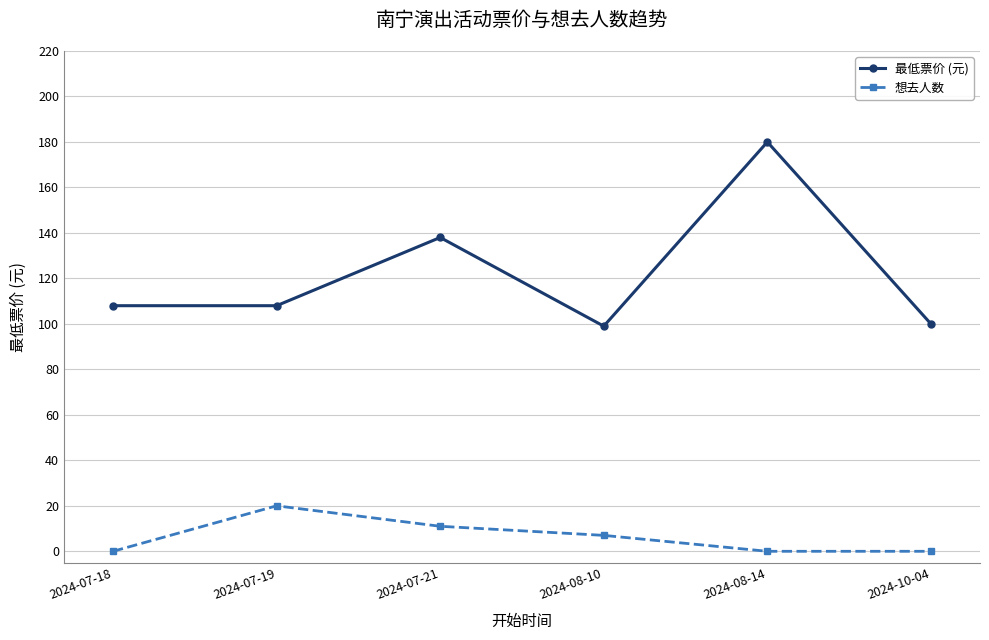

List the series in order of their peak value, lowest first.

想去人数, 最低票价 (元)